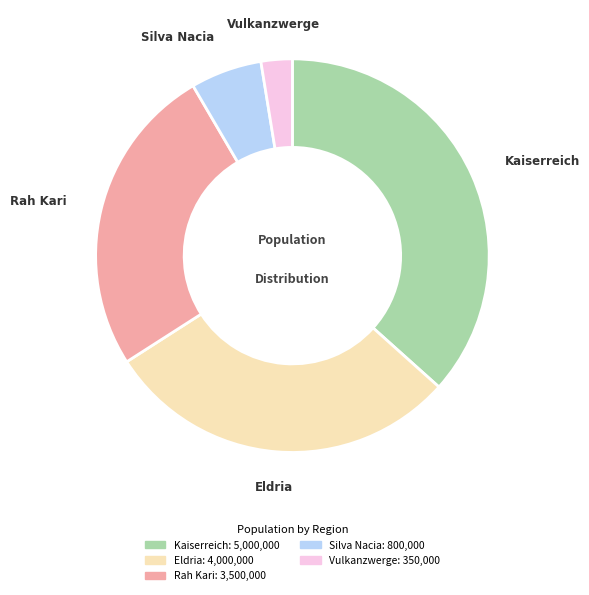

Do Rah Kari and Eldria together represent more than half of the pie?

Yes